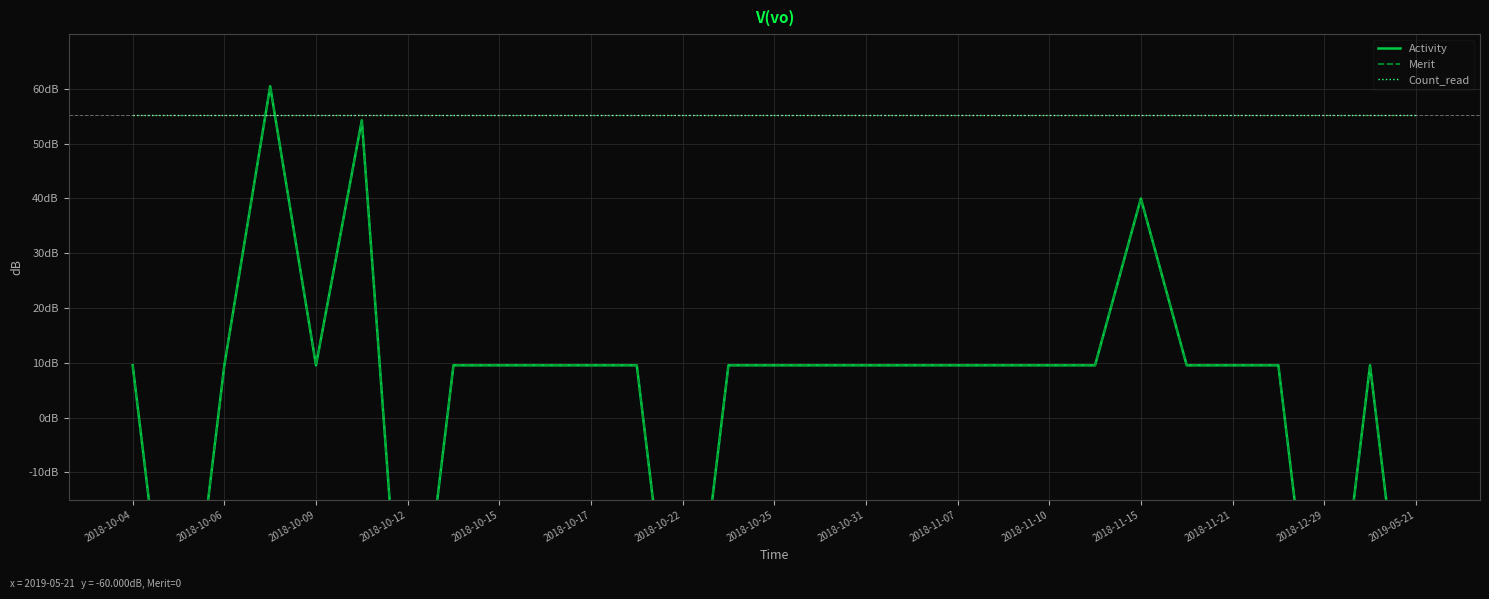

How many lines are shown in the chart?

3